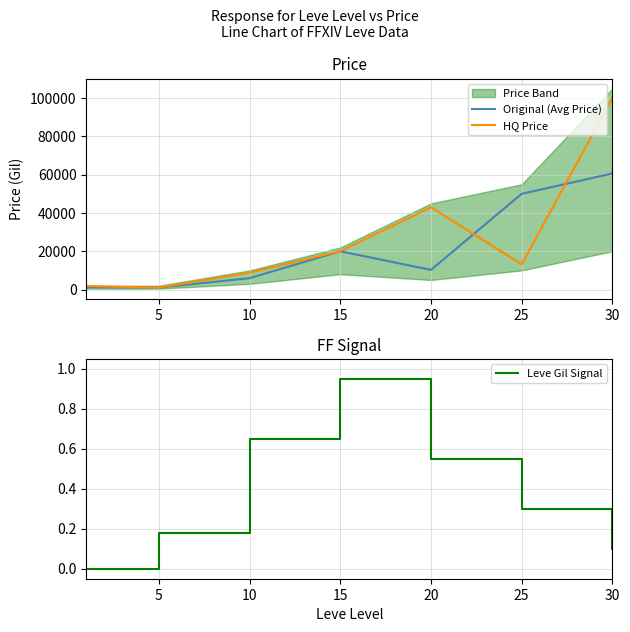

What is the difference between the highest and lowest values at 30?

99998.9